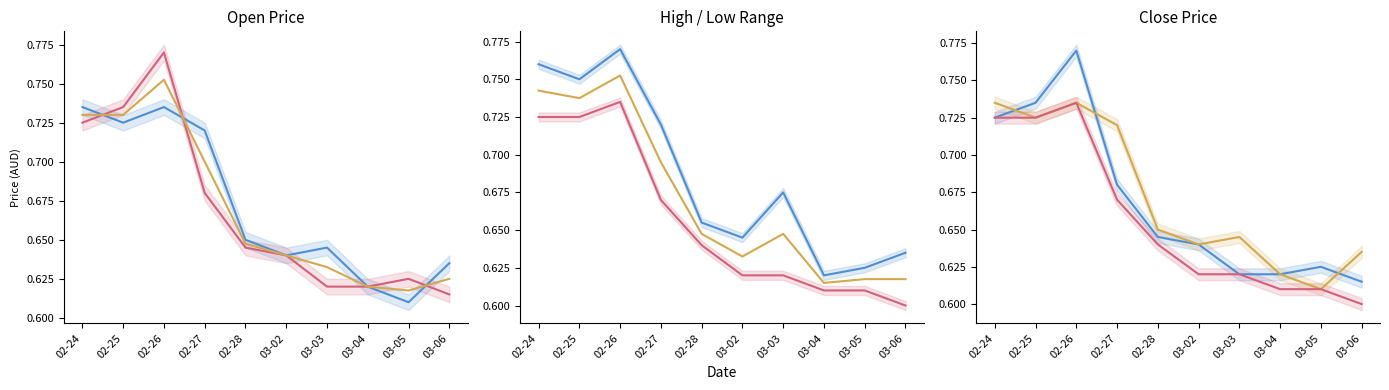

What is the value of the mid (open+close)/2 point at the 9th from the left?

0.6